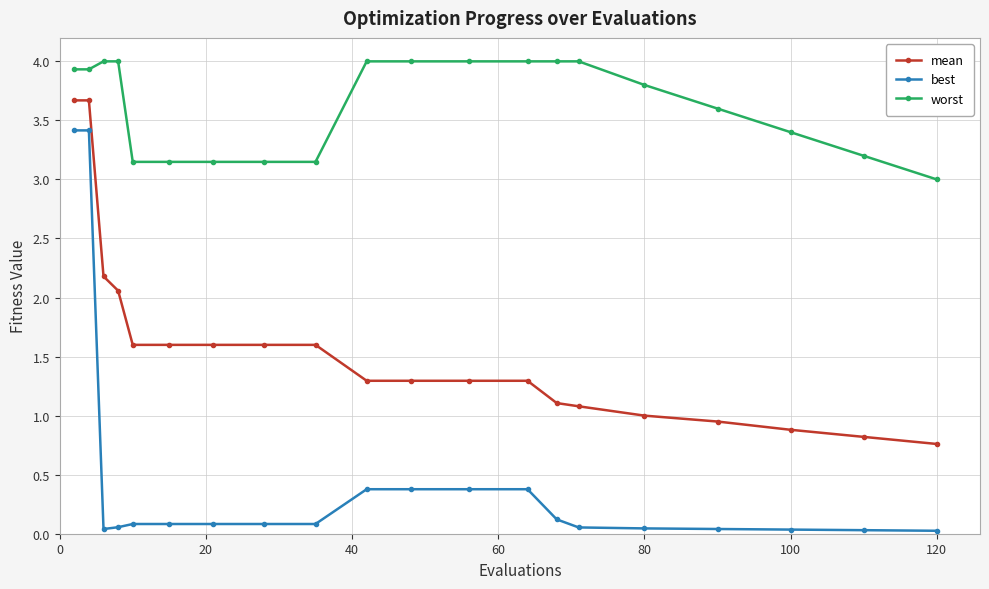

True or false: best and worst intersect in this chart.

False